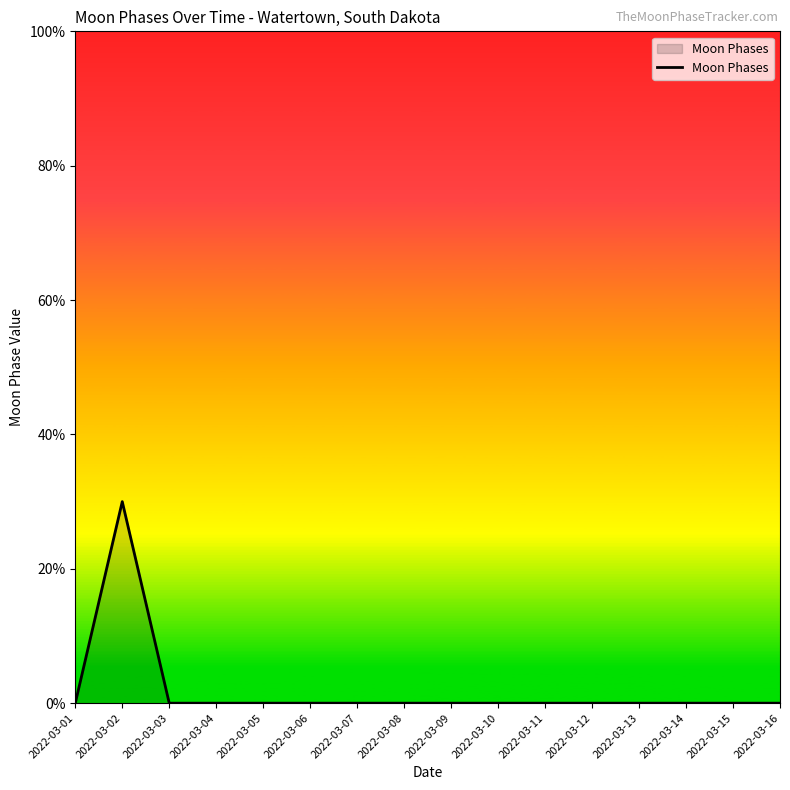

At which category does the chart reach its peak across all series?

2022-03-02